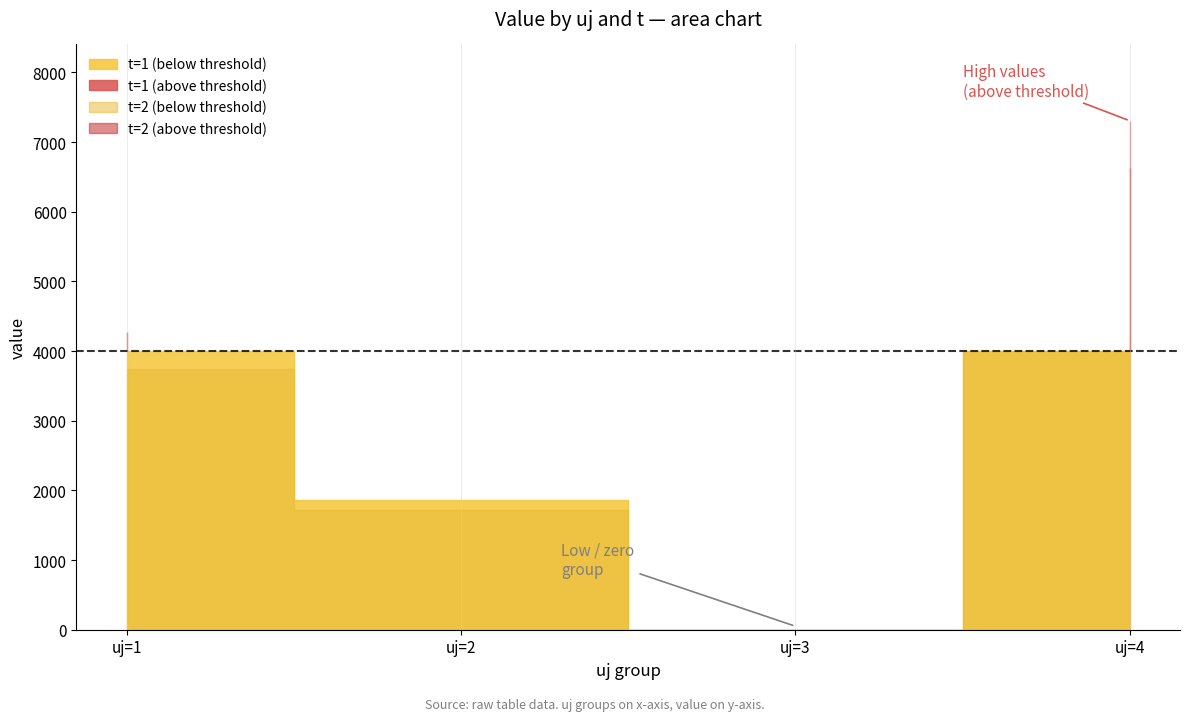

What are all the series names shown in the legend?

t=1, t=2